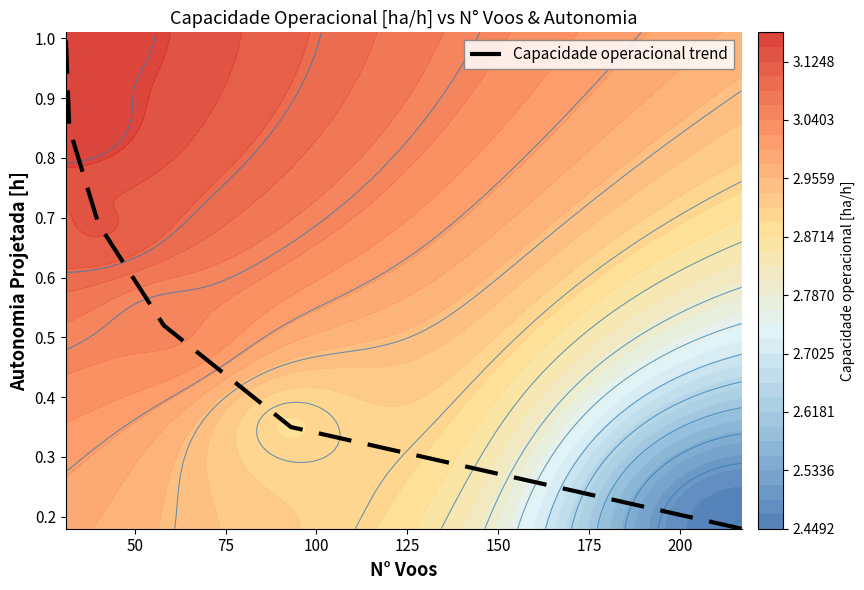

Is it true that the value at 75 is 0.3?

False